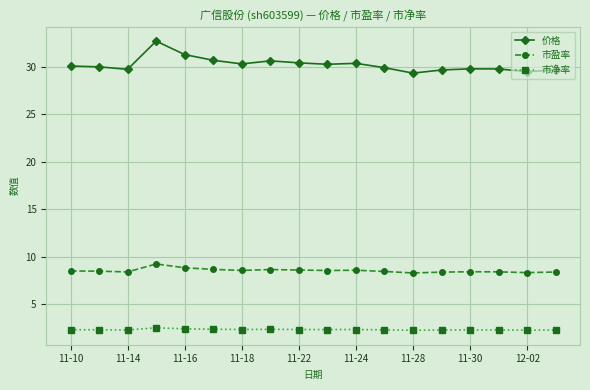

In 市盈率, how many points are lower than both neighbors (excluding endpoints)?

5